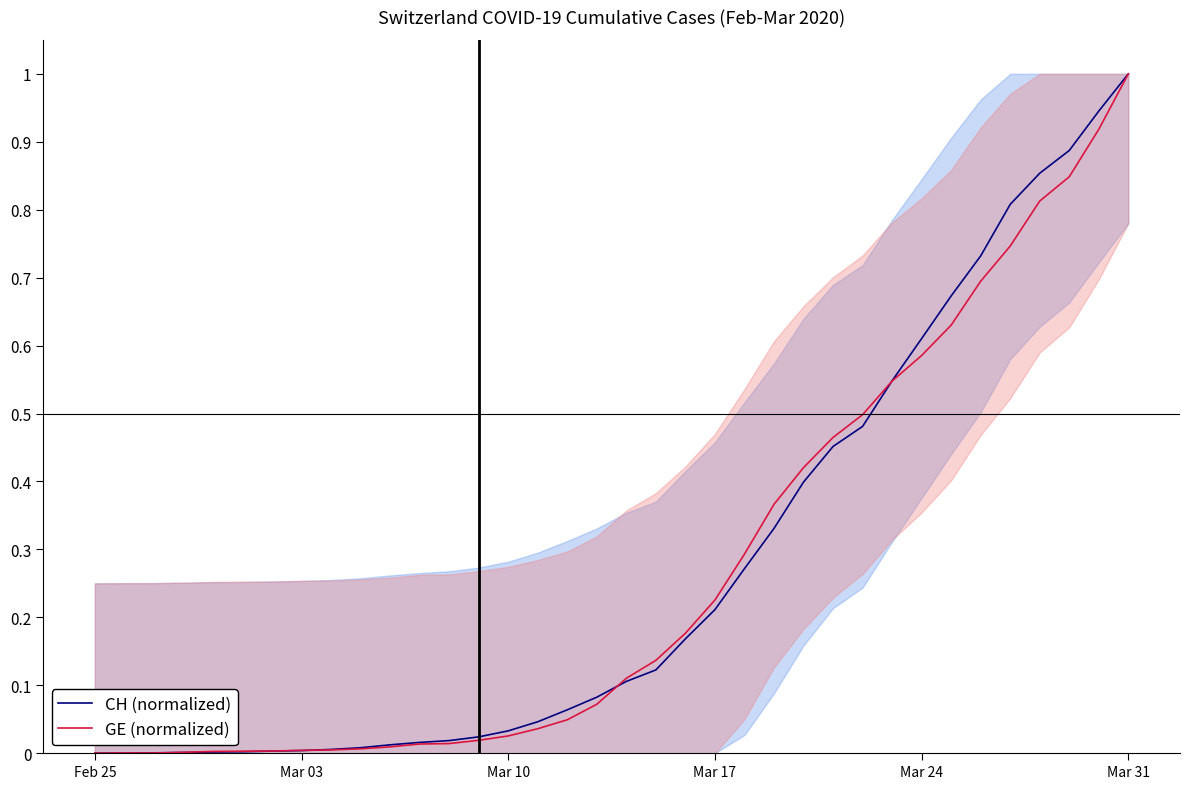

Is it true that CH (normalized) equals 0.0 at Mar 03?

True